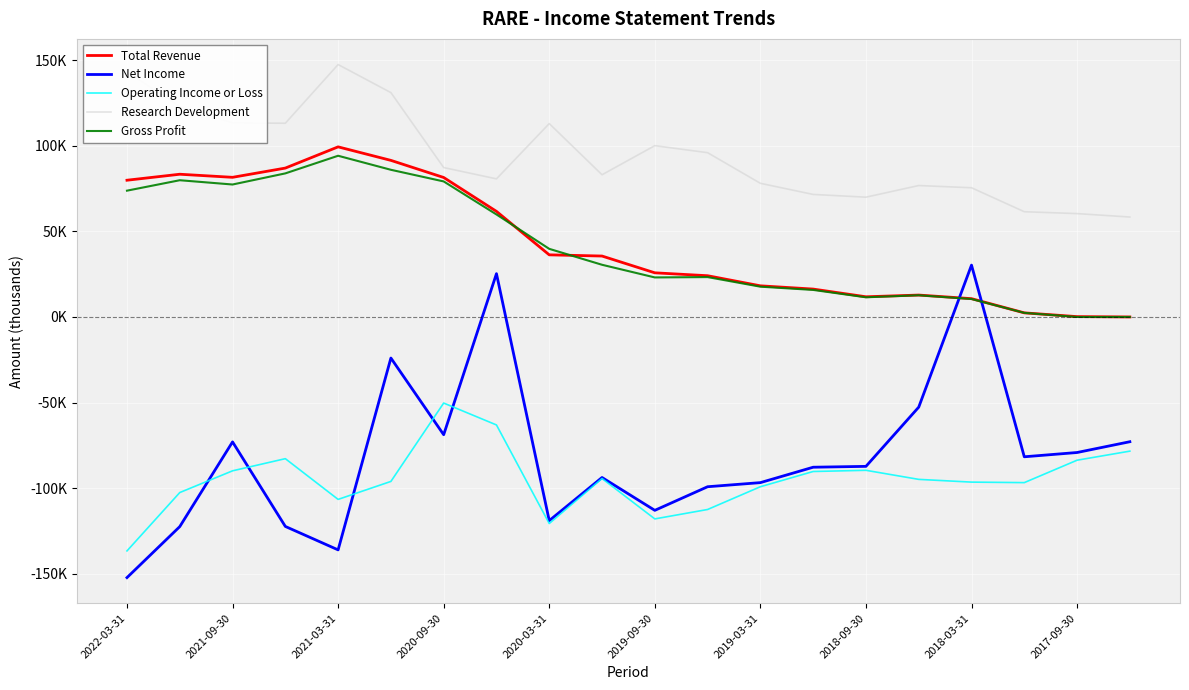

Reading left to right, transcribe all the data shown in this chart.

Total Revenue: 79900	83400	81600	87000	99400	91500	81500	61700	36300	35600	25800	24100	18200	16300	11800	12800	10700	2400	200	0
Net Income: -152300	-122500	-73000	-122400	-136100	-24000	-68800	25300	-119000	-93800	-113000	-99200	-96800	-87800	-87300	-52700	30300	-81700	-79200	-72900
Operating Income or Loss: -136700	-102600	-89900	-82800	-106600	-96100	-50300	-63100	-120700	-94400	-118000	-112500	-99200	-90300	-89600	-94900	-96500	-96800	-83700	-78400
Research Development: 143200	123000	113400	113200	147500	131100	87300	80700	113000	83100	100100	96000	78100	71600	70000	76800	75500	61500	60400	58400
Gross Profit: 73800	79900	77400	83900	94200	86000	79200	59900	39800	30500	23100	23300	17700	15800	11500	12700	10500	2400	0	0